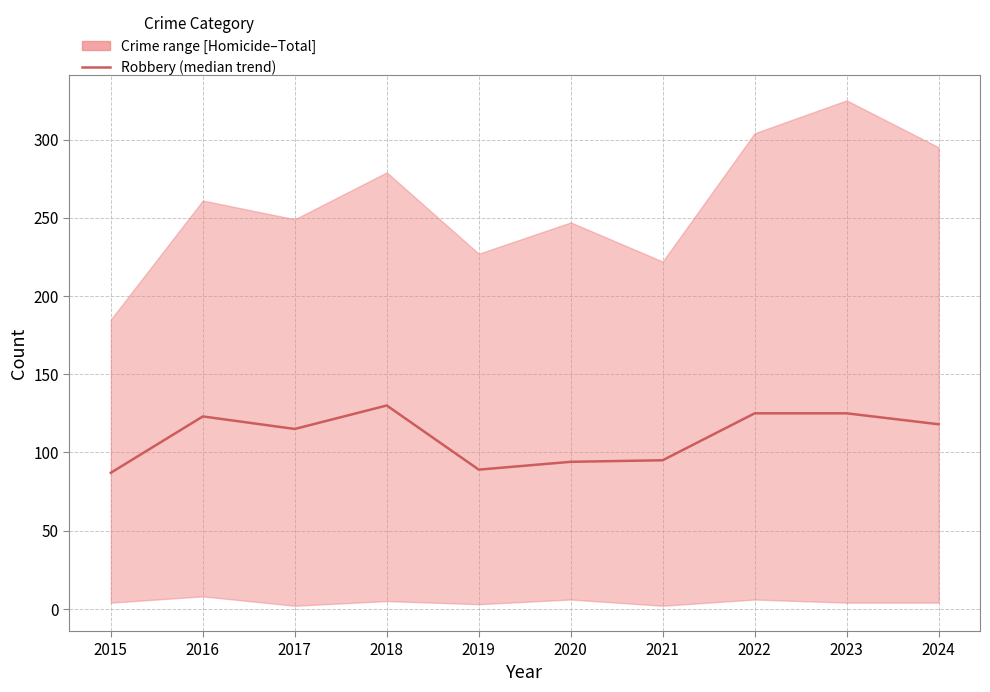

What is the average value?

110